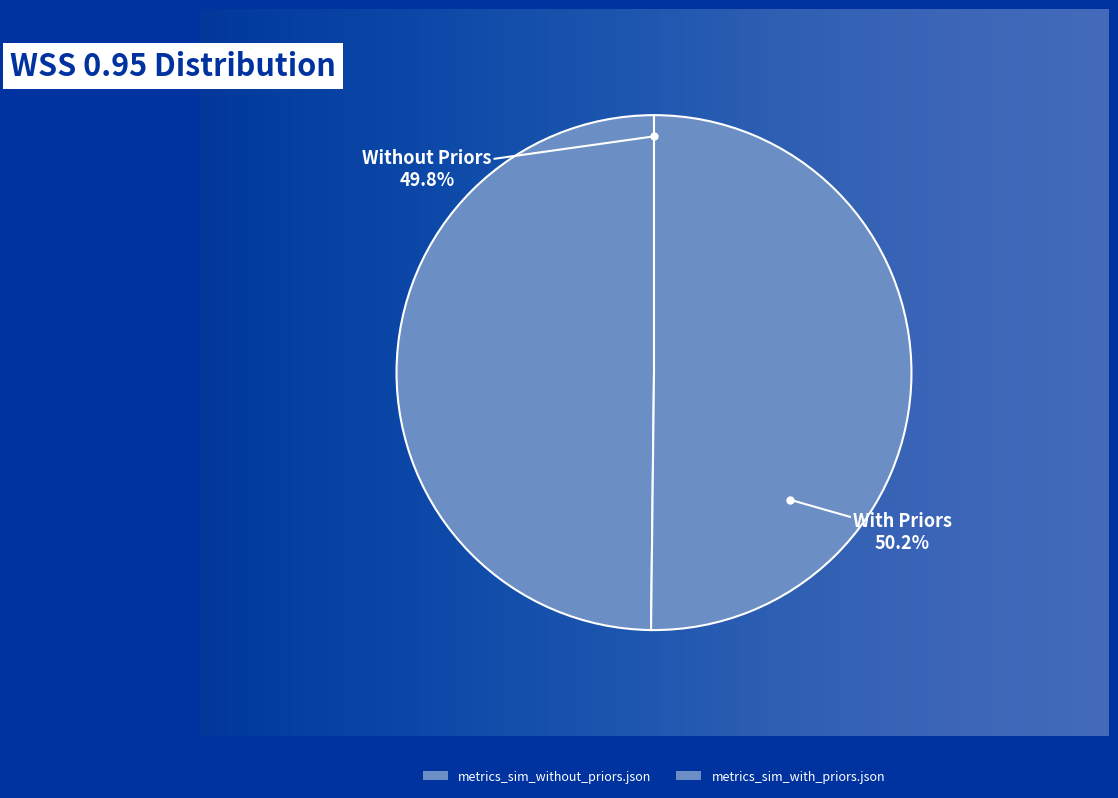

What percentage is the metrics_sim_without_priors.json slice, to the nearest percent?

50%